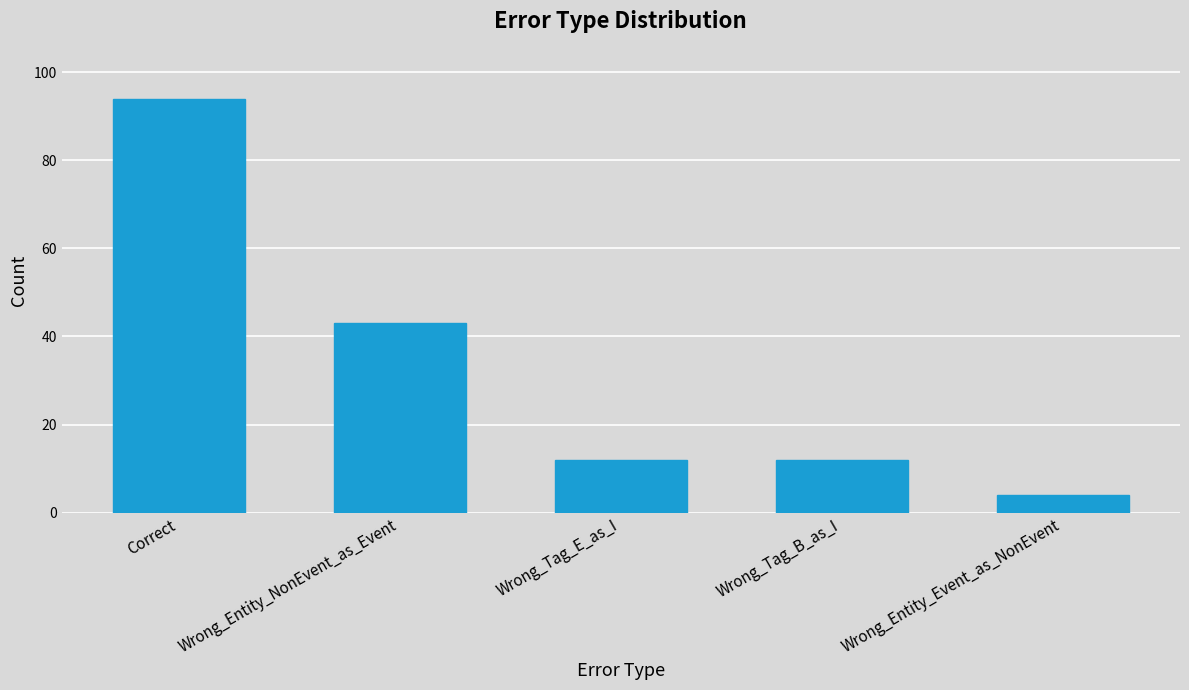

Which has a higher value, Wrong_Entity_NonEvent_as_Event or Wrong_Entity_Event_as_NonEvent?

Wrong_Entity_NonEvent_as_Event